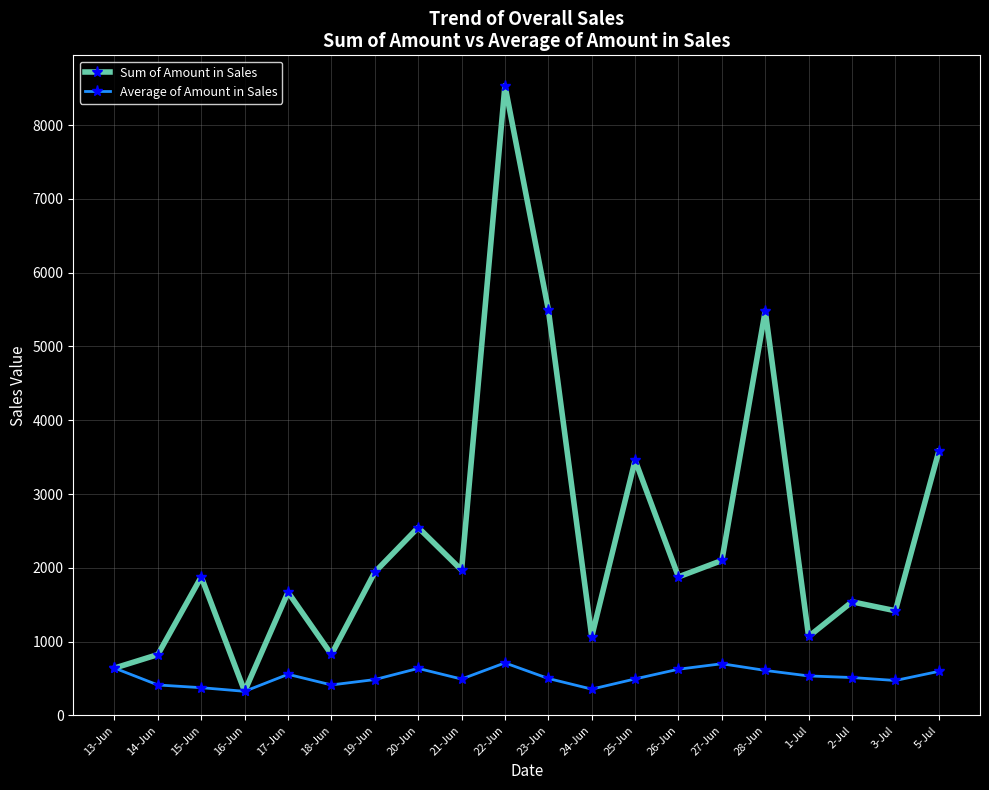

What are all the series names shown in the legend?

Sum of Amount in Sales, Average of Amount in Sales